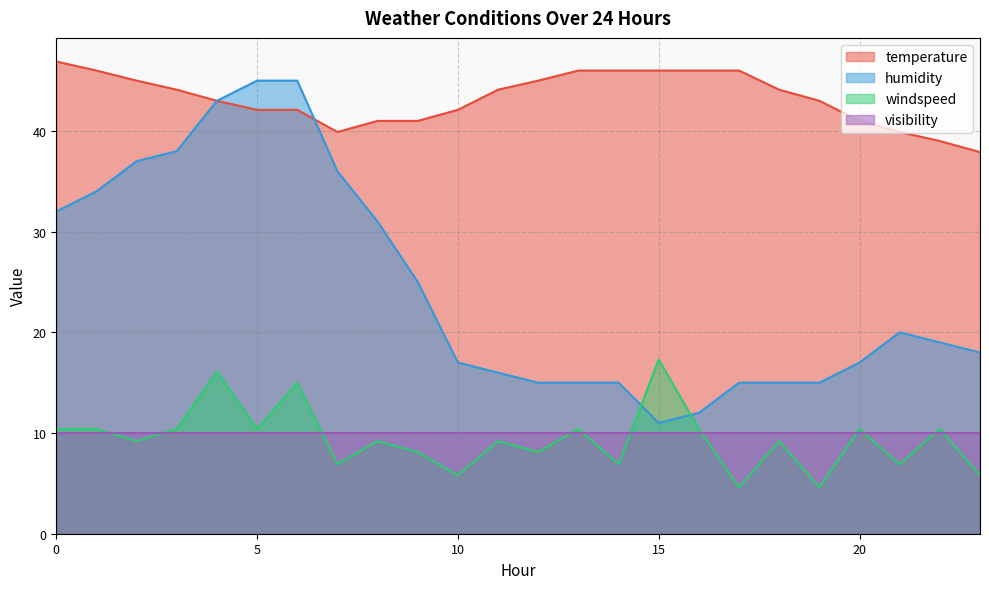

What is the spread (max minus min) of values at 20?

31.0